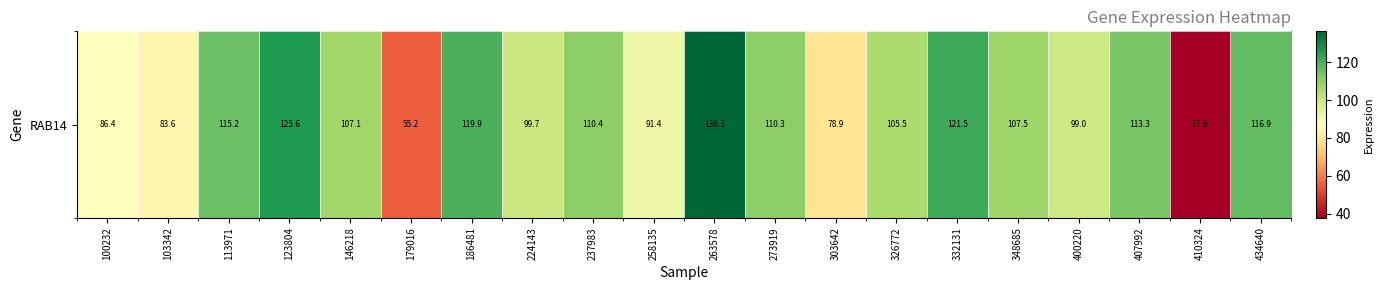

Reading left to right, what are all the values shown in this chart?

86.4	83.6	115.2	125.6	107.1	55.2	119.9	99.7	110.4	91.4	136.3	110.3	78.9	105.5	121.5	107.5	99.0	113.3	37.8	116.9